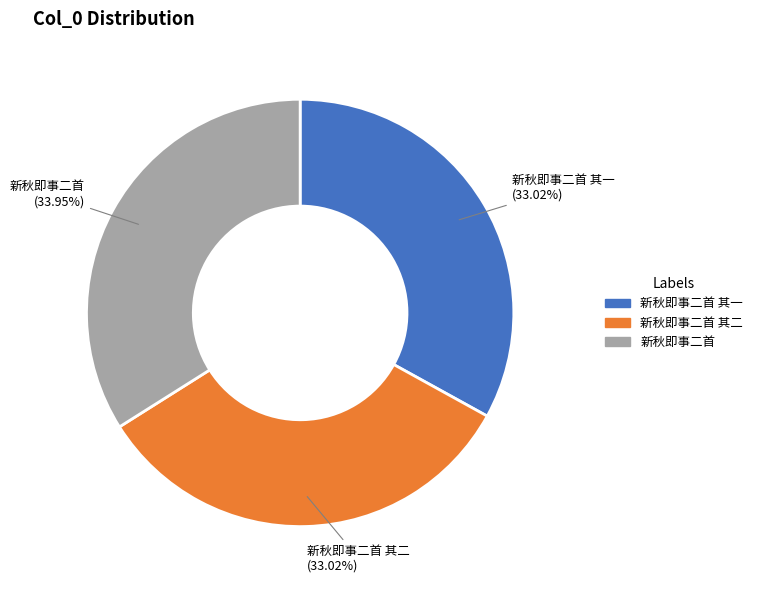

Does 新秋即事二首 represent more than half of the total?

No